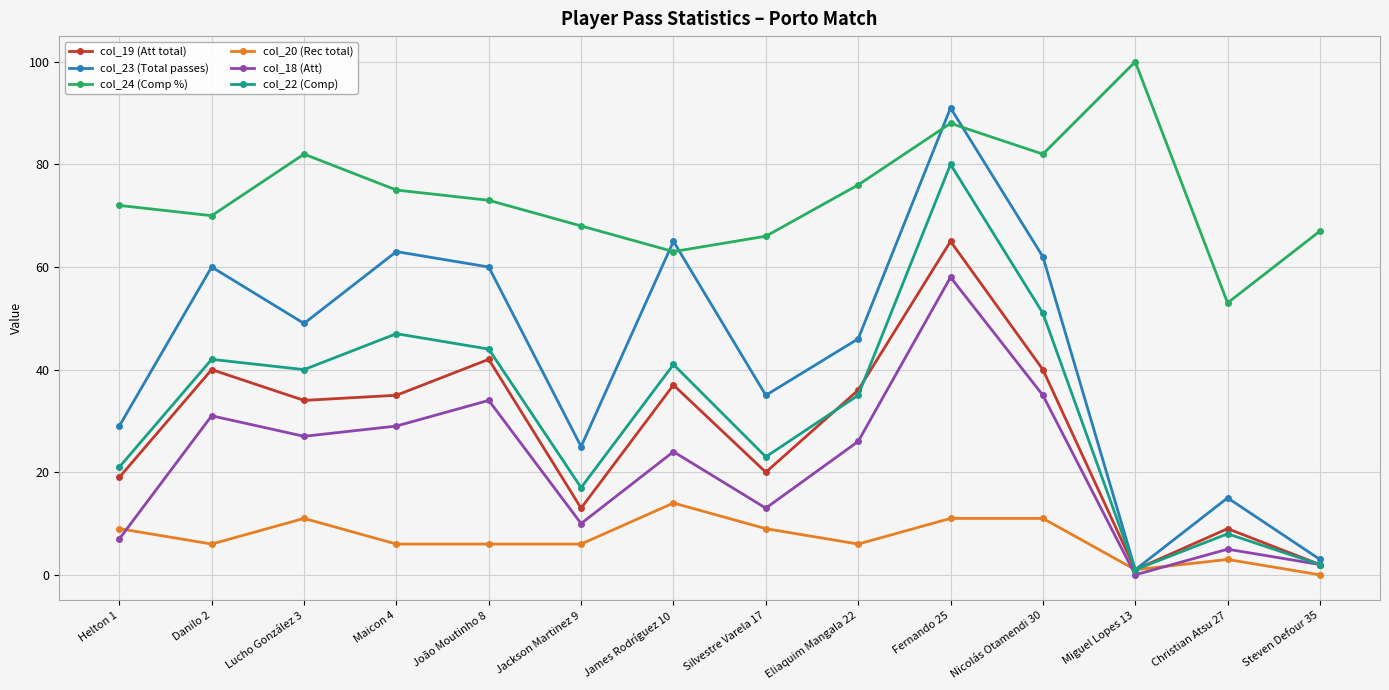

Is it true that col_22 (Comp) equals 14 at Lucho González 3?

False